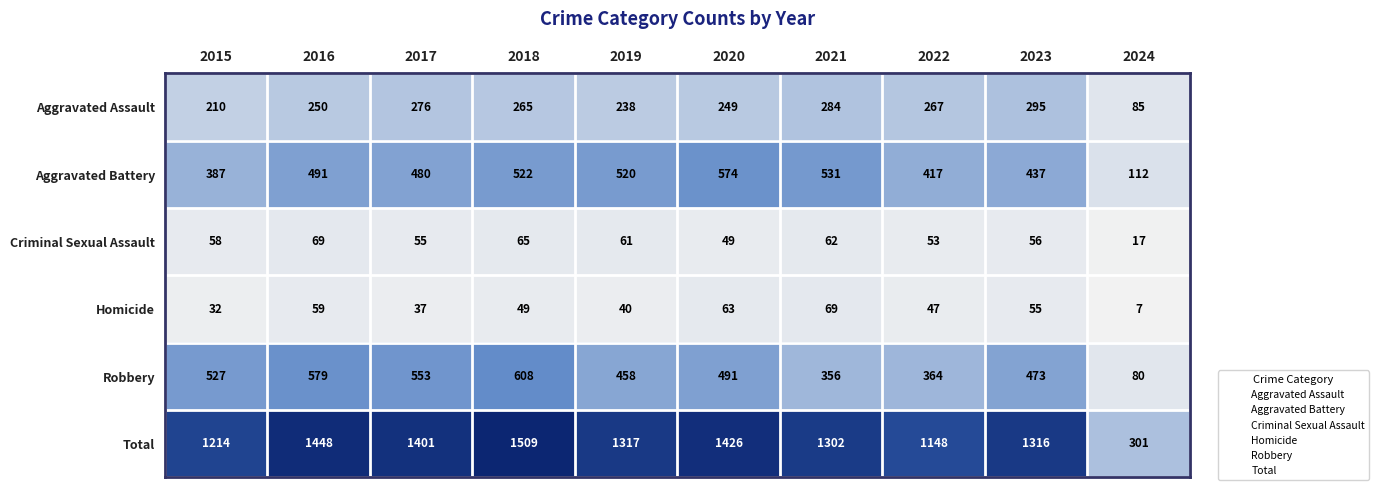

What is the minimum value shown in the chart?

7